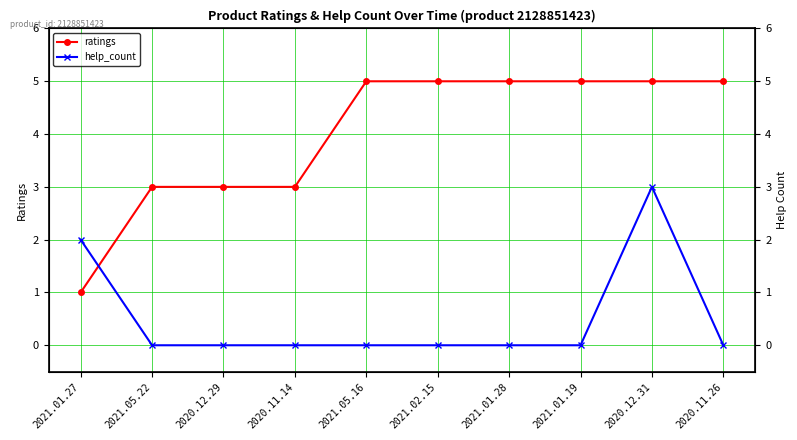

True or false: help_count has a value of 3 at 2020.12.31.

True